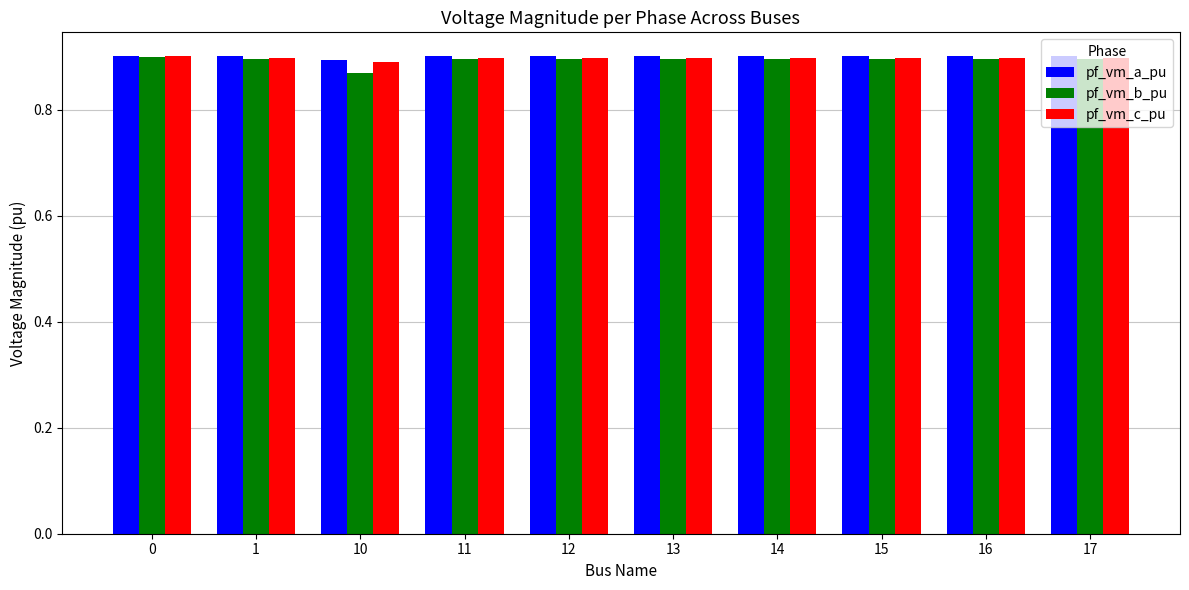

How many categories are shown in the chart?

10